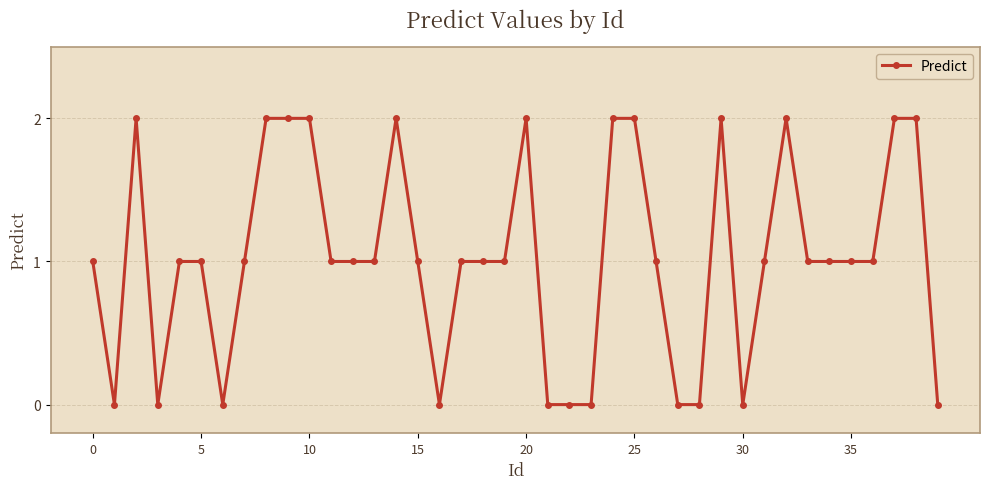

Count the number of data series in this chart.

1